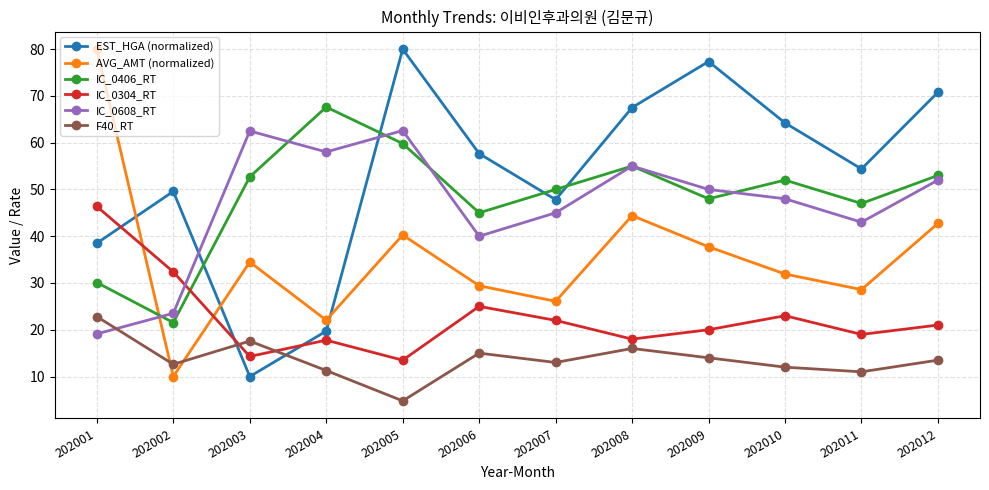

Is it true that IC_0608_RT equals 9.5 at 202007?

False